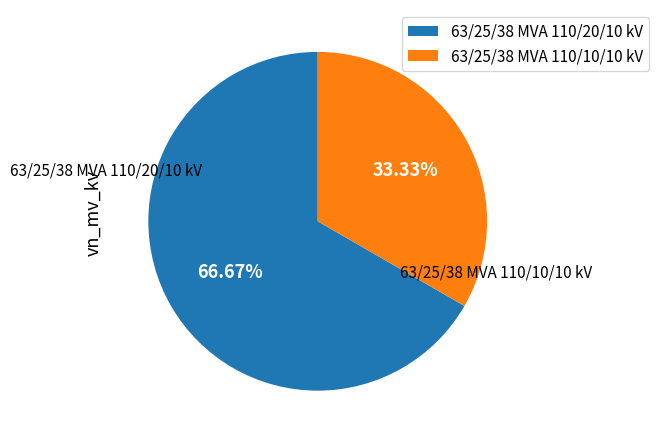

Does 63/25/38 MVA 110/20/10 kV account for over 50% of the chart?

Yes